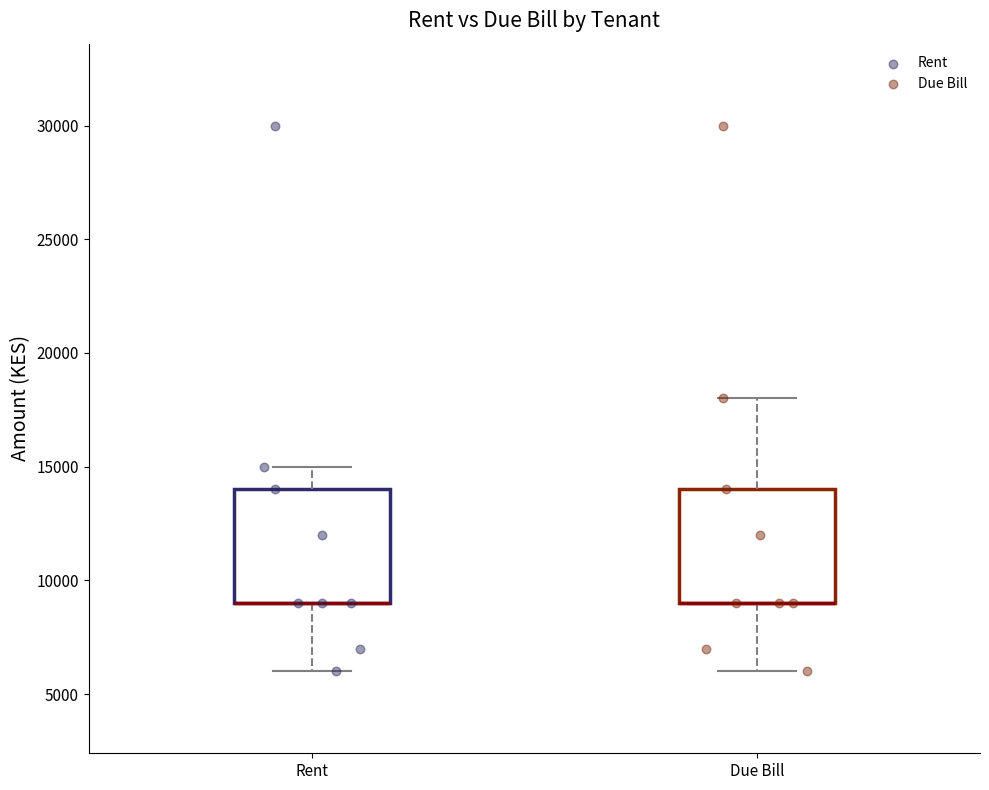

Reading left to right, read every box against the y-axis: the position of its median line, the range the box covers, and the ends of its whiskers. The values are not printed on the chart, so give them approximately, as read against the axis.

Rent: median 9000 (drawn on the box's lower edge), box 9000 to 14000, whiskers 6000 to 15000
Due Bill: median 9000 (drawn on the box's lower edge), box 9000 to 14000, whiskers 6000 to 18000